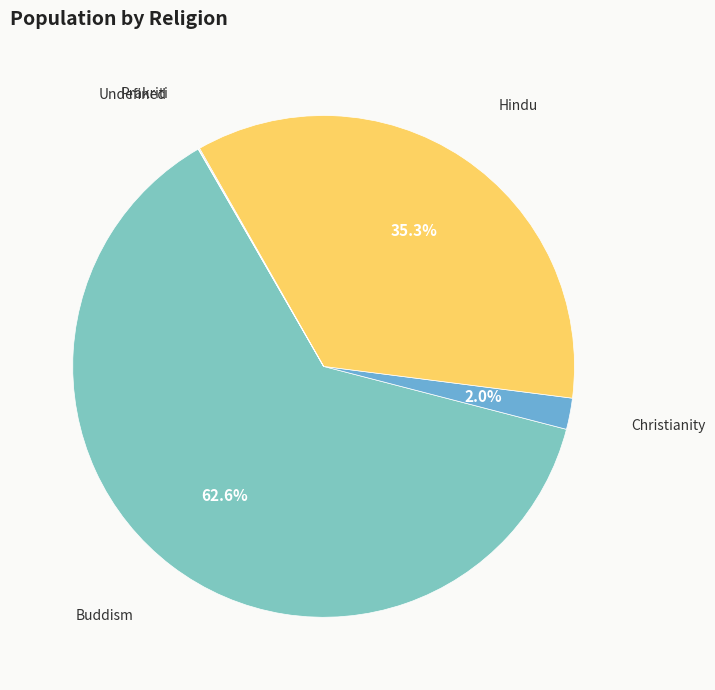

To the nearest percent, what is the difference between the largest and smallest slice percentages?

63%